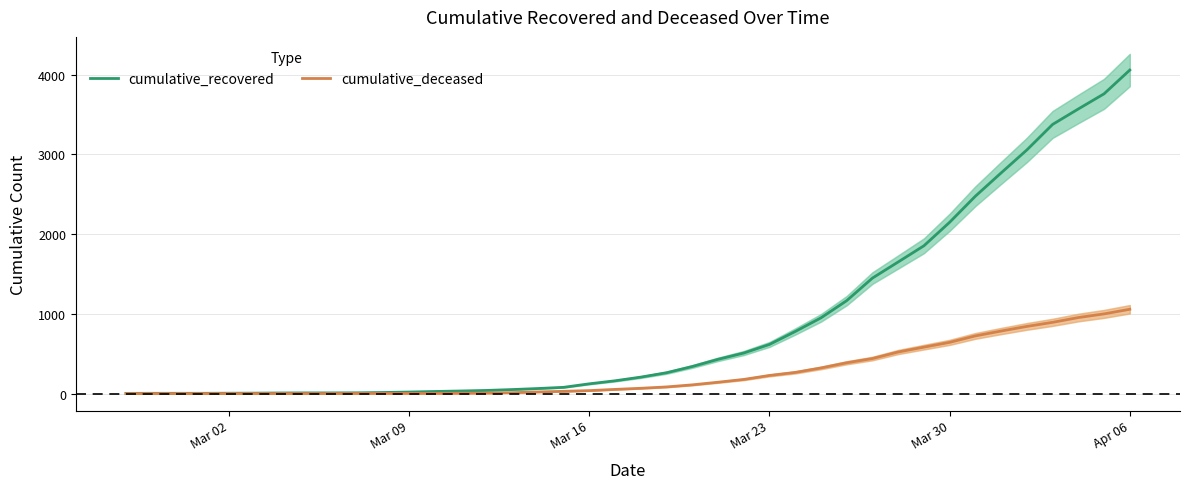

At which label is cumulative_recovered closest to 2029?

Mar 30